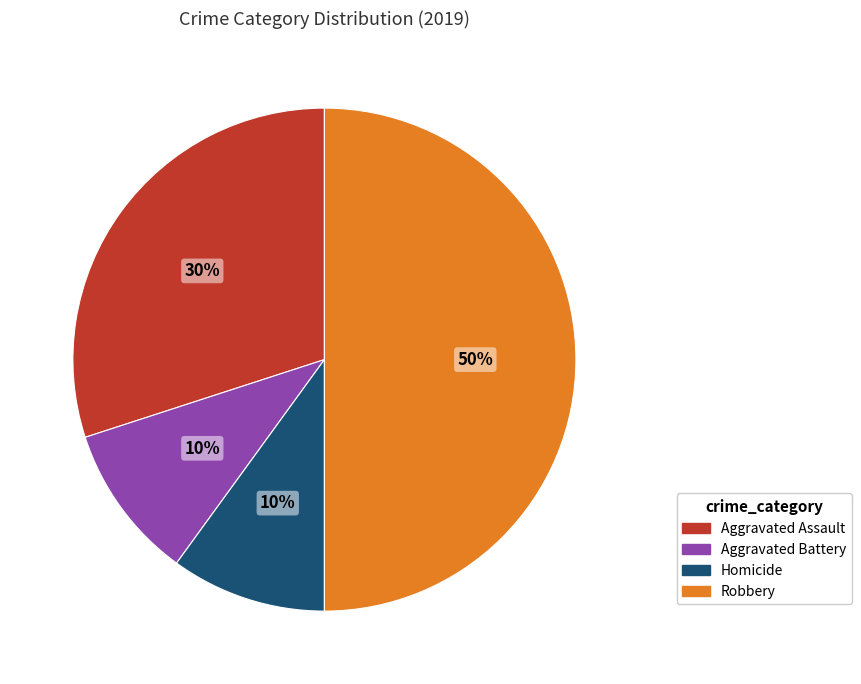

What is the largest slice in the pie chart?

Robbery